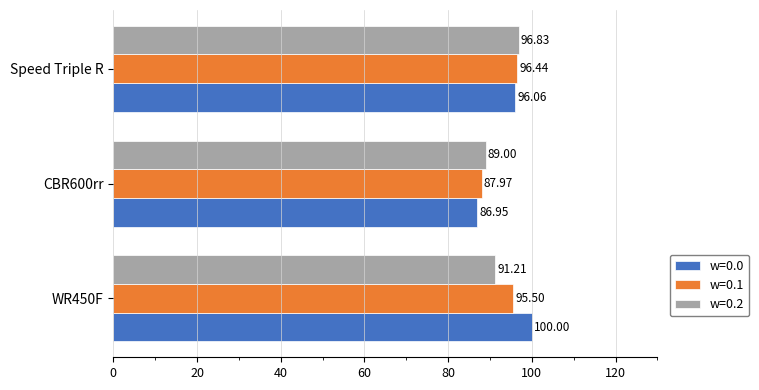

What is the difference between the maximum and minimum values in the w=0.2 series?

7.8